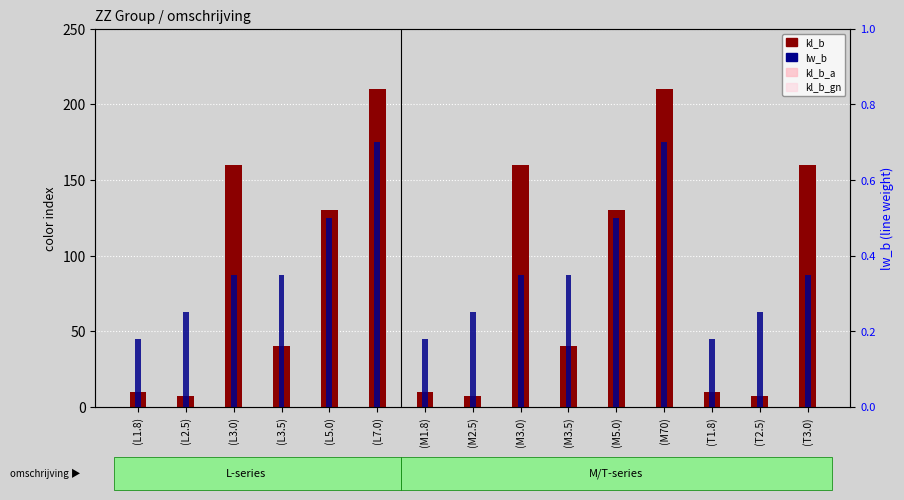

What is the difference between the maximum and minimum values in the lw_b series?

0.5